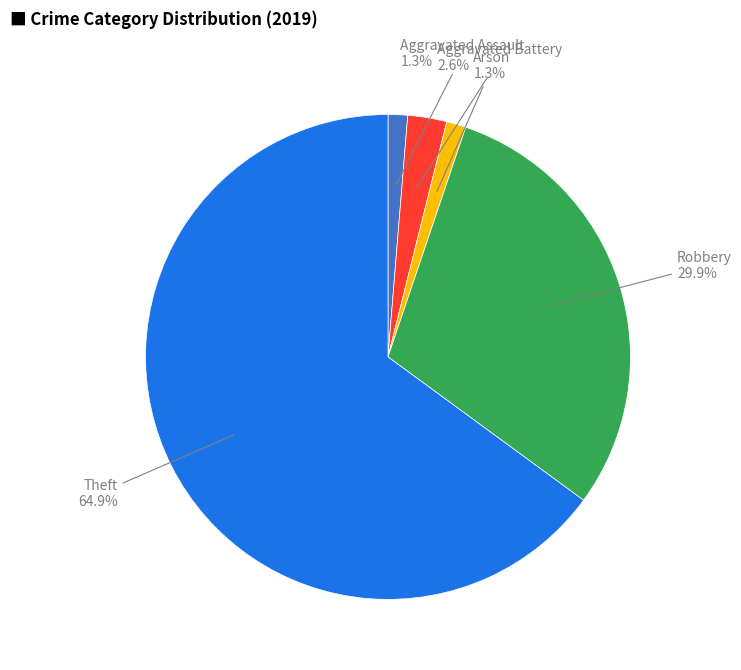

Is there a majority slice in this chart?

Yes